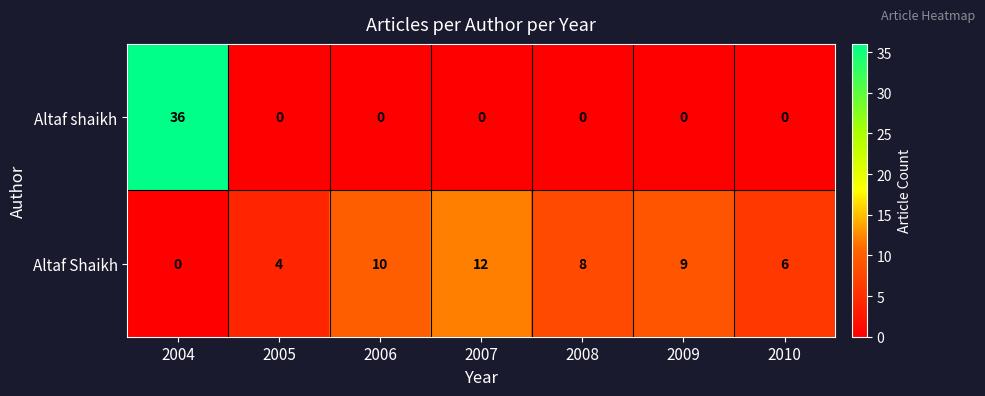

What is the difference between the highest and lowest values at 2006?

10